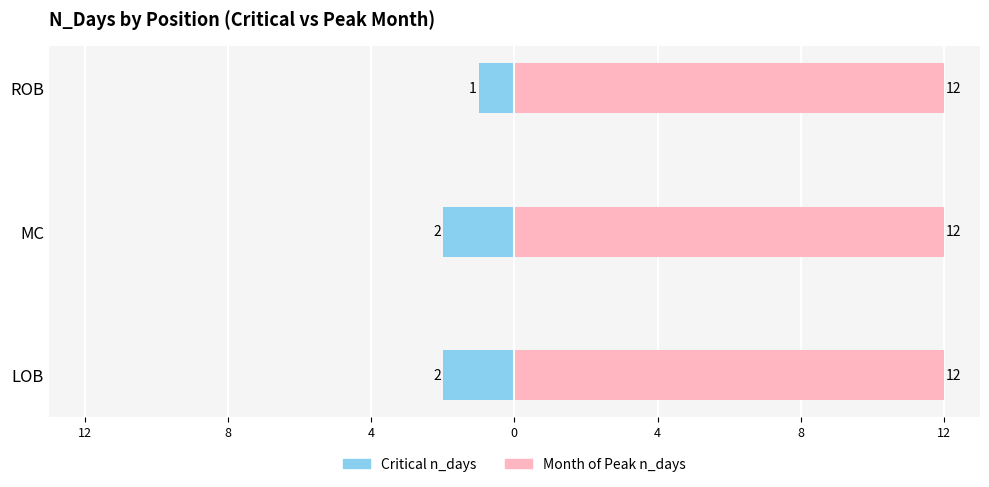

List the series in order of their peak value, highest first.

month of peak n_days, critical n_days